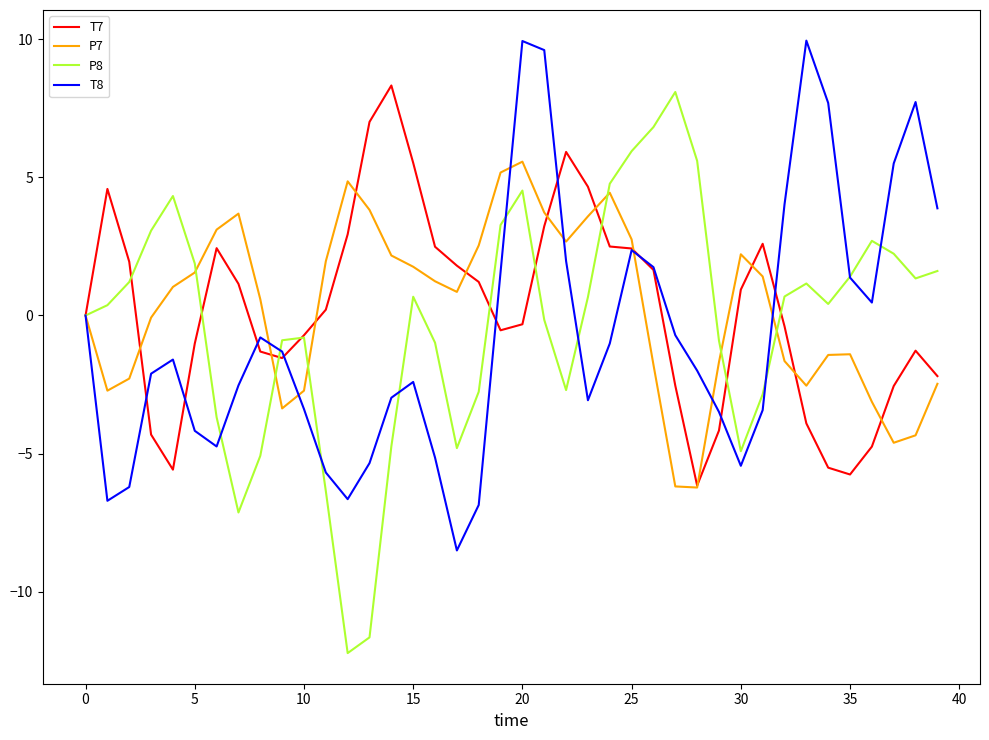

What is the highest value of the T7 series?

8.3